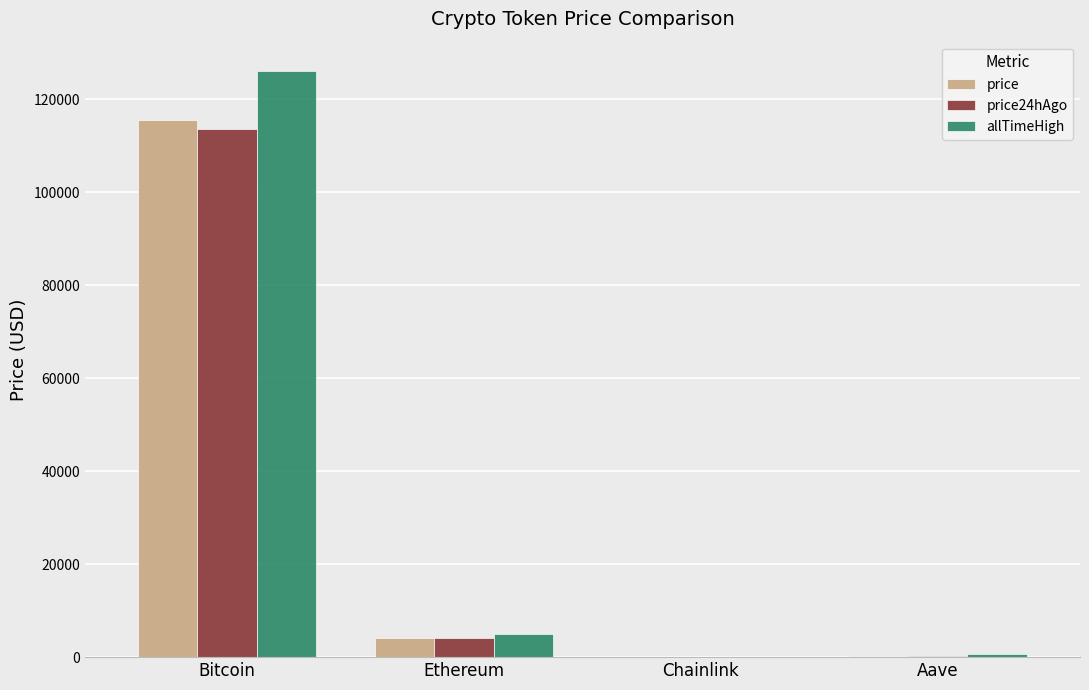

How many groups of bars are there?

4